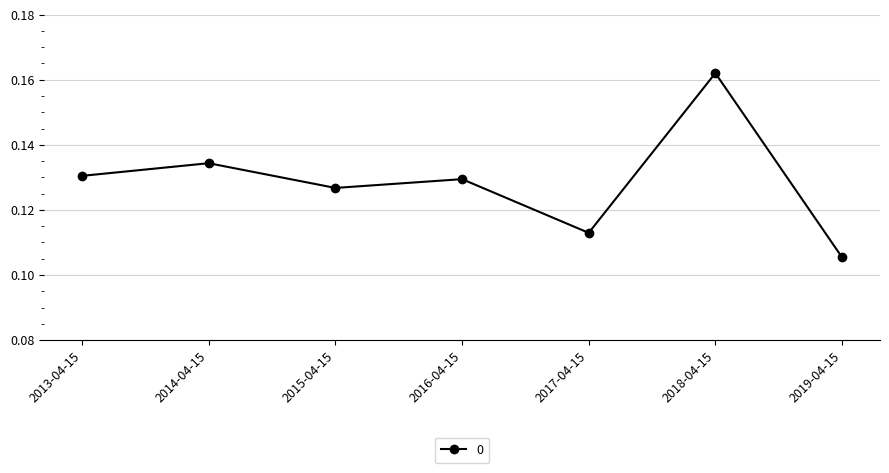

What is the sum of the values at 2014-04-15 and 2016-04-15?

0.3